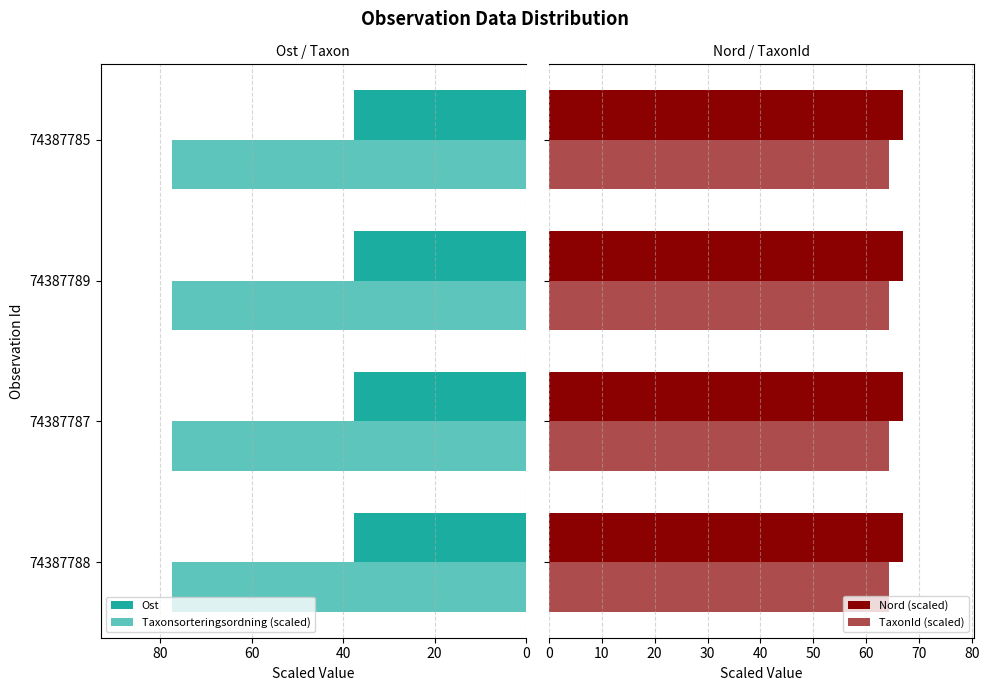

How many bars are there in total?

16